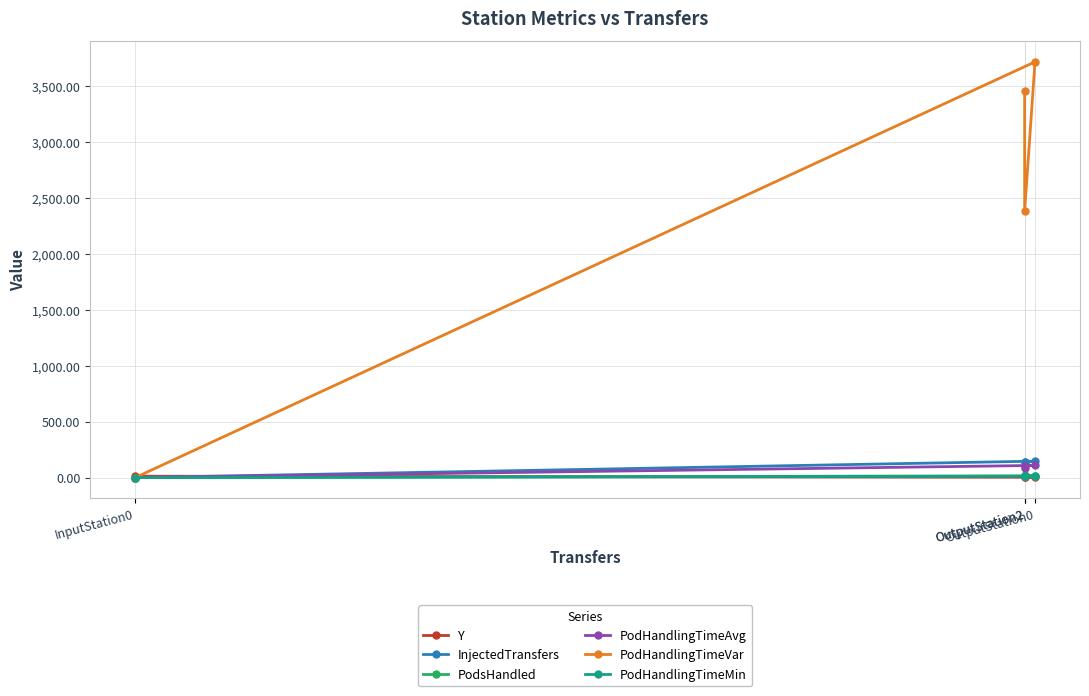

True or false: PodHandlingTimeVar has a value of 797.2 at OutputStation2.

False